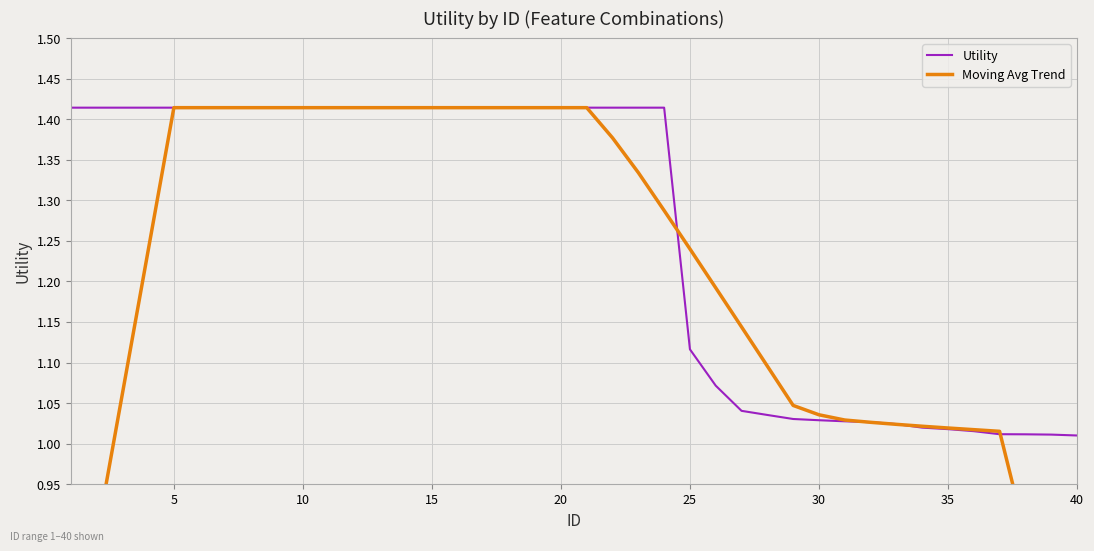

True or false: Moving Avg Trend has more than 0 interior local peaks.

False